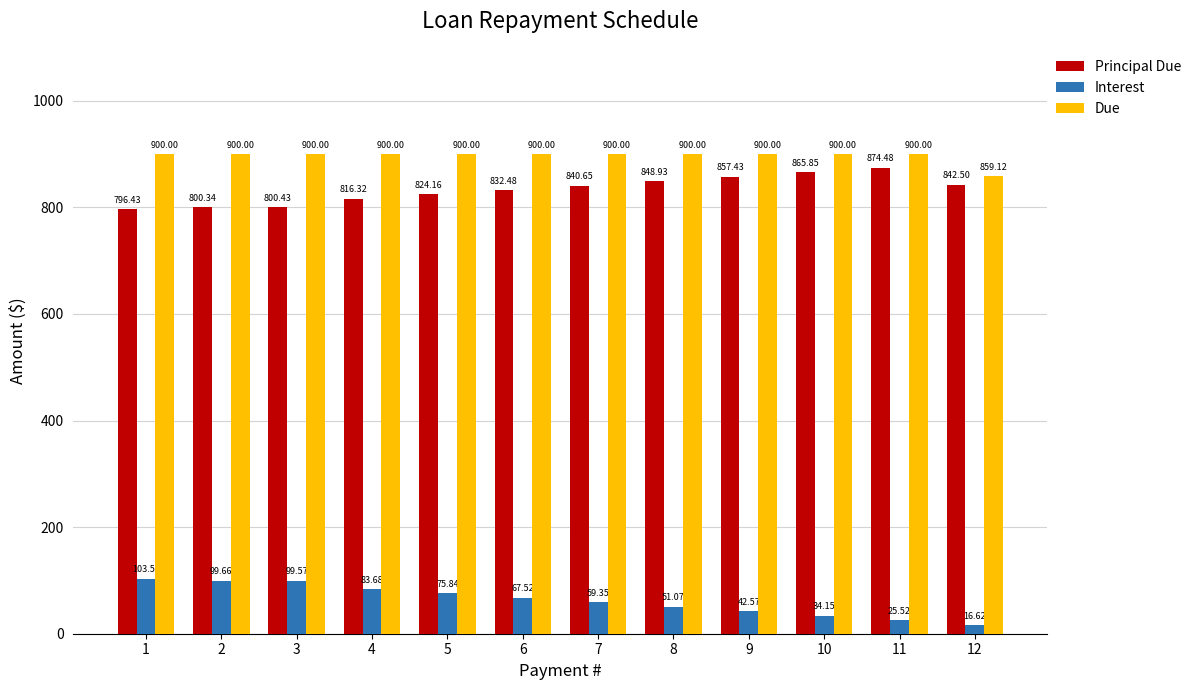

What is the highest value of the Principal Due series?

874.5